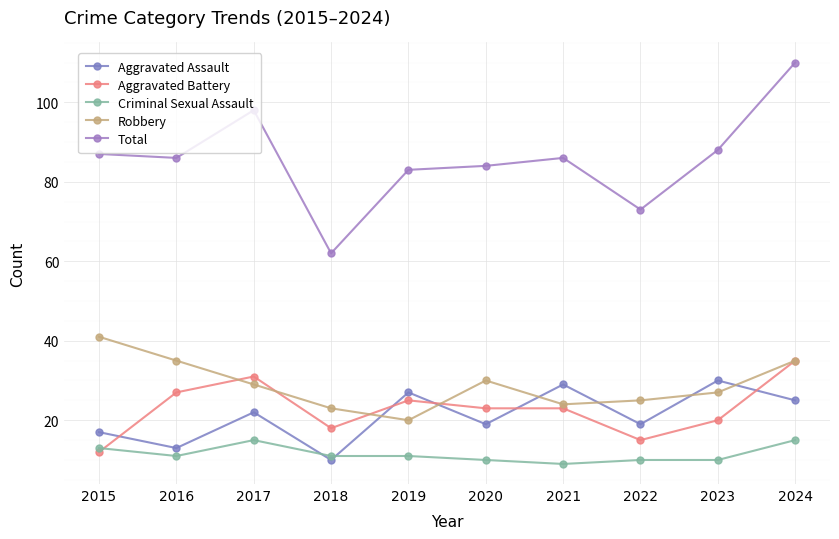

What is the maximum value for Aggravated Battery?

35